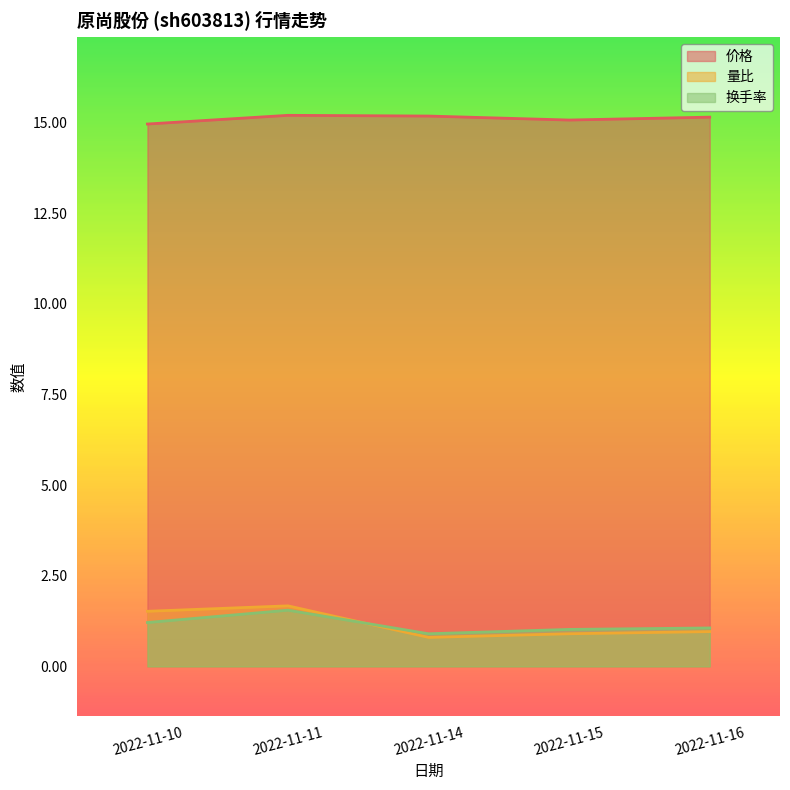

What is the minimum value for 量比?

0.8